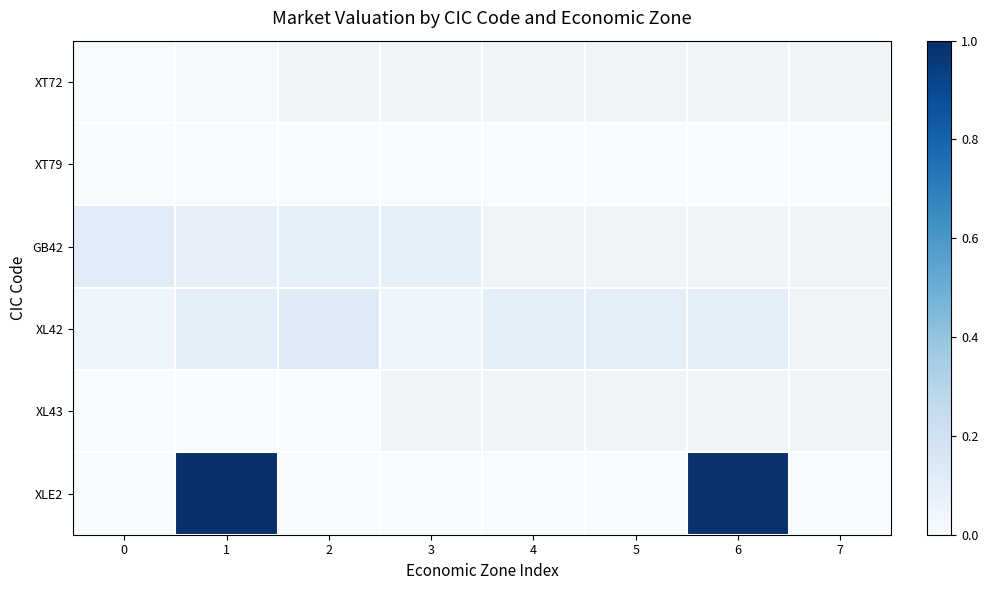

Which series has the largest range (max minus min)?

XLE2